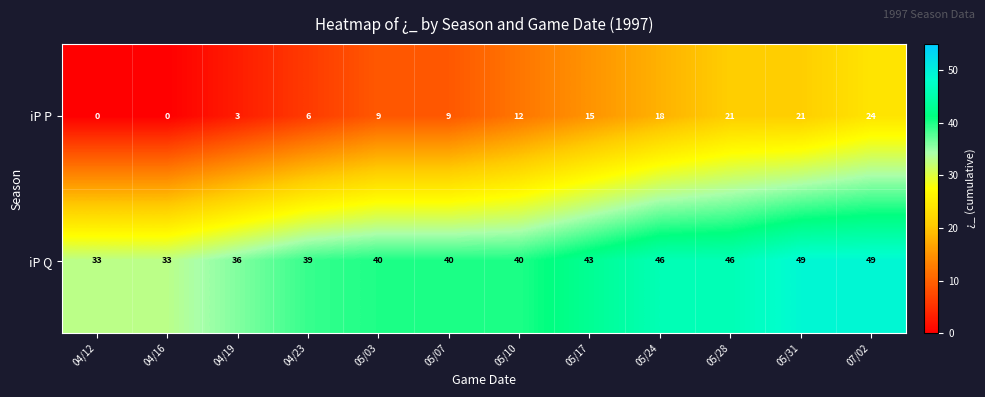

Is it true that iP P equals 6 at 04/23?

True